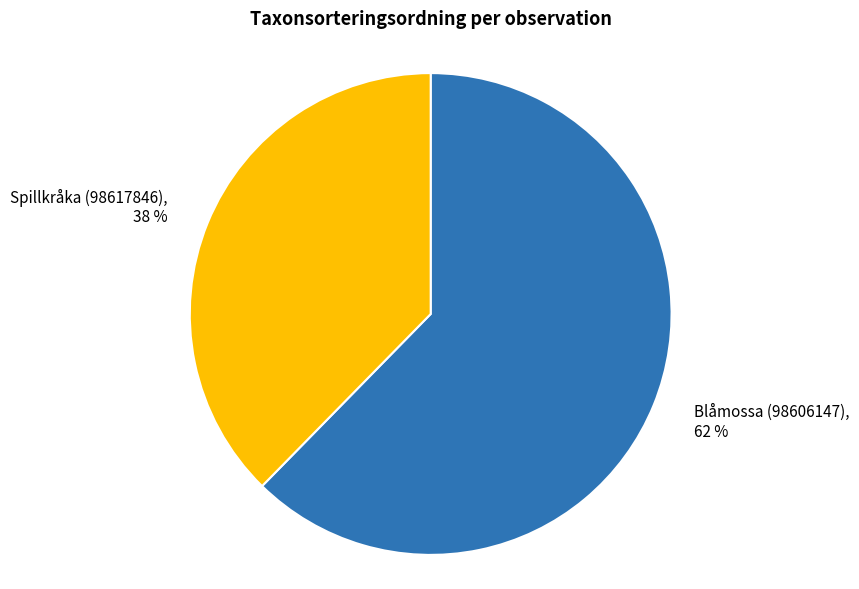

What is the smallest slice in the pie chart?

Spillkråka (98617846)